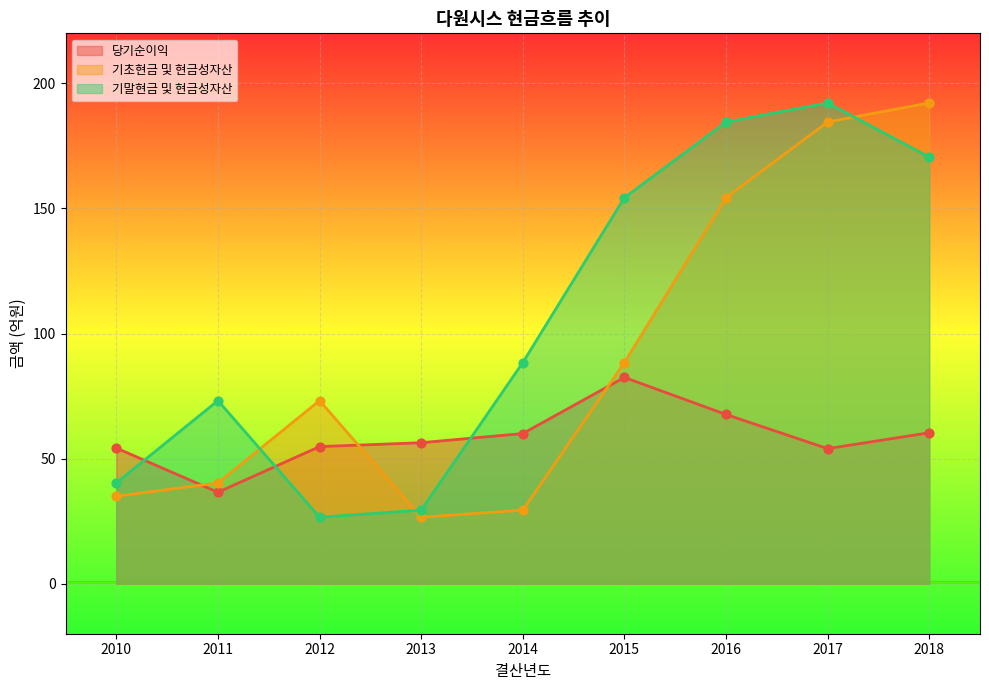

Which series has the widest spread of Y values?

기초현금 및 현금성자산